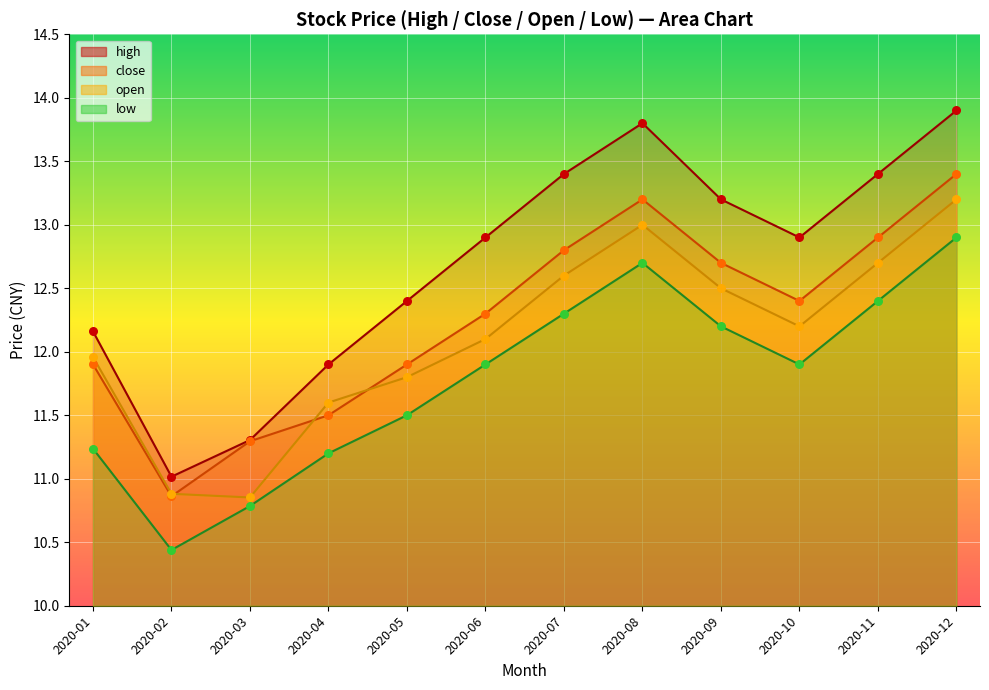

Is the value of low at 2020-08 greater than the value of close at 2020-08?

No